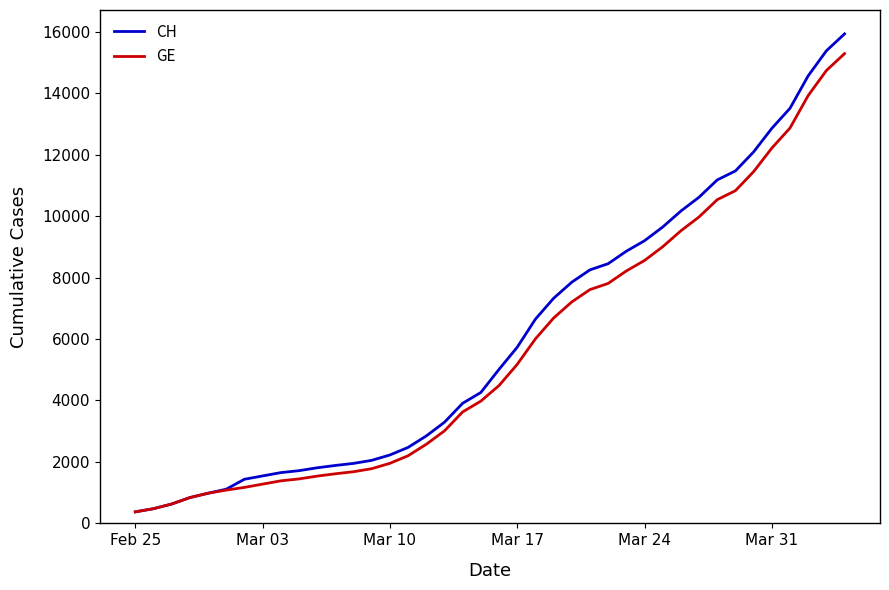

Is this an area chart (filled region under the line)?

No